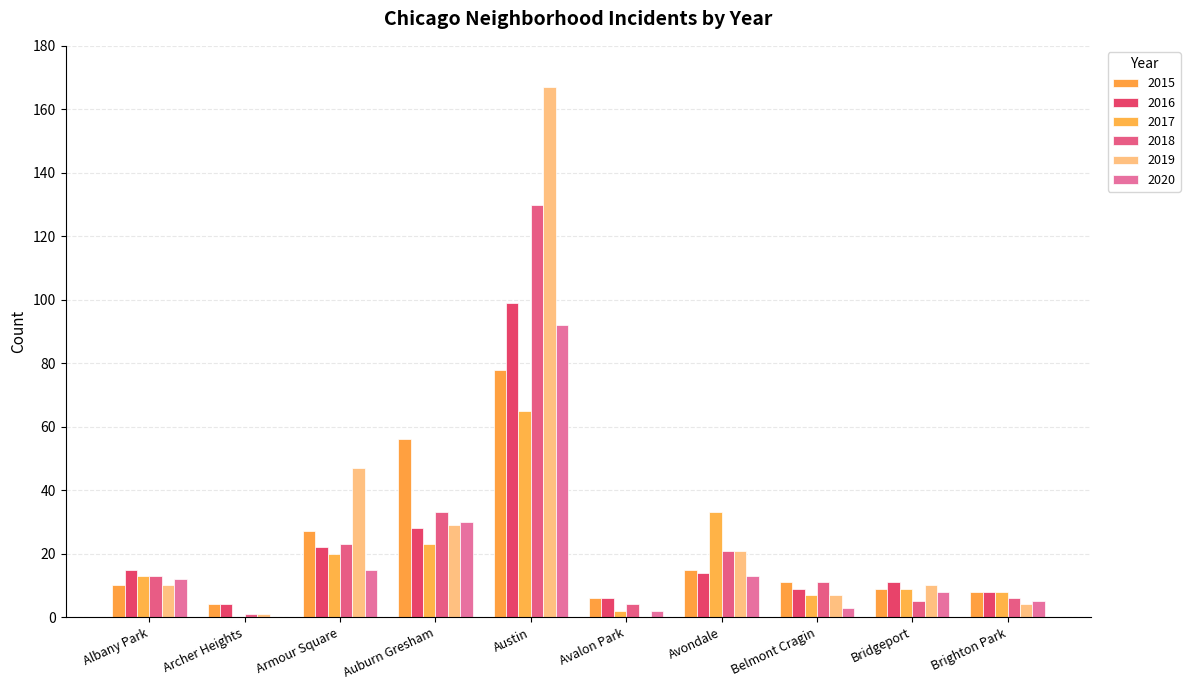

The value of 2019 at Avondale is 21. True or false?

True